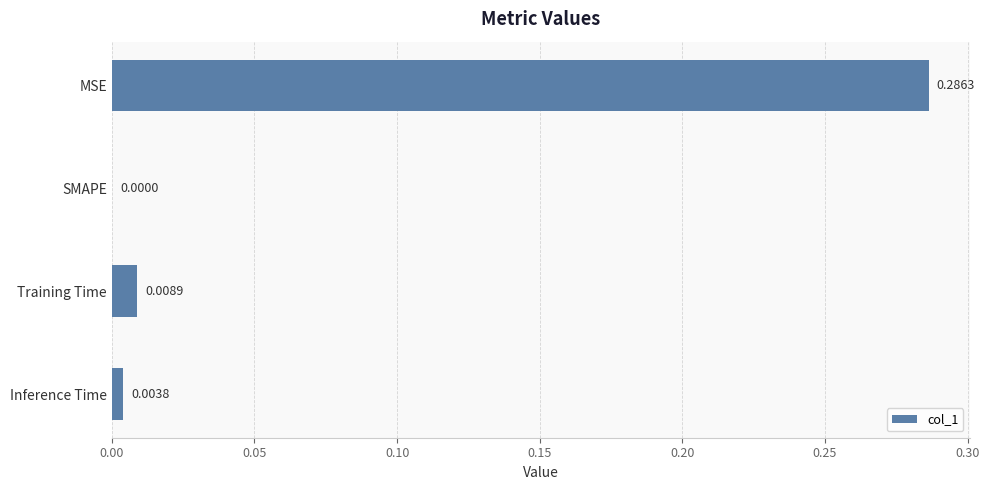

Which has a higher value, SMAPE or Training Time?

Training Time